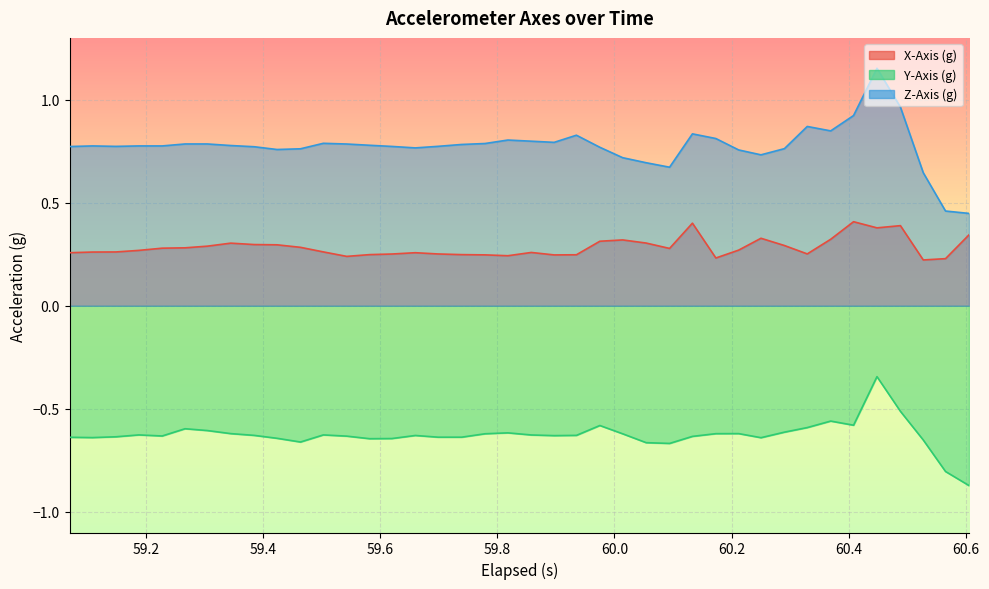

Rank the series by their maximum value, from lowest to highest.

Y-Axis (g), X-Axis (g), Z-Axis (g)